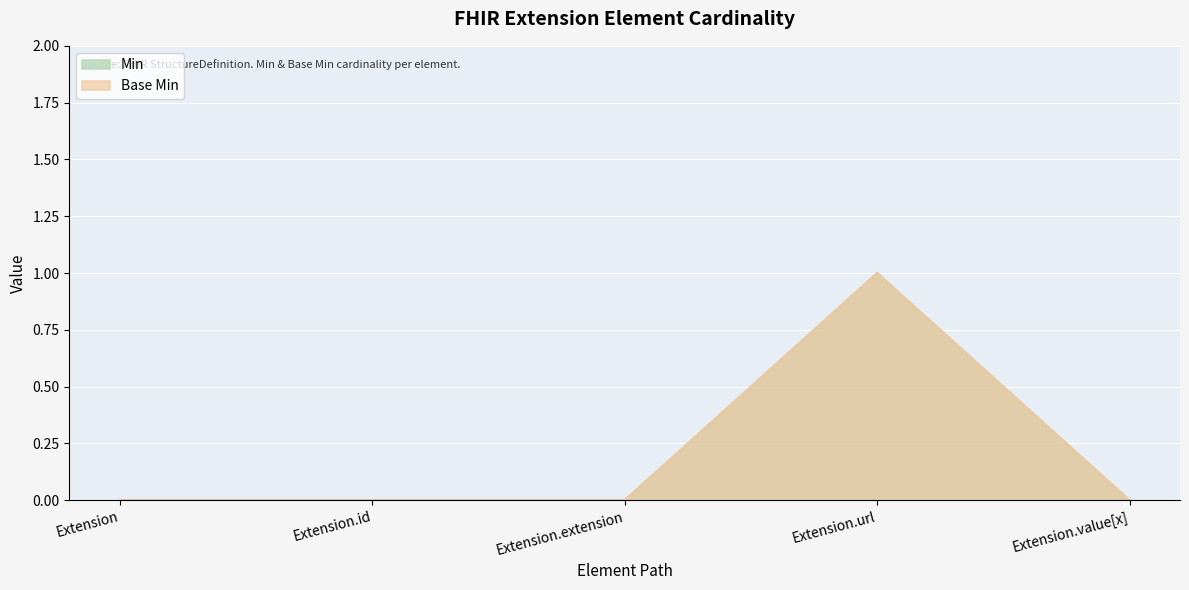

Is the value of Min at Extension.id greater than the value of Base Min at Extension.extension?

No